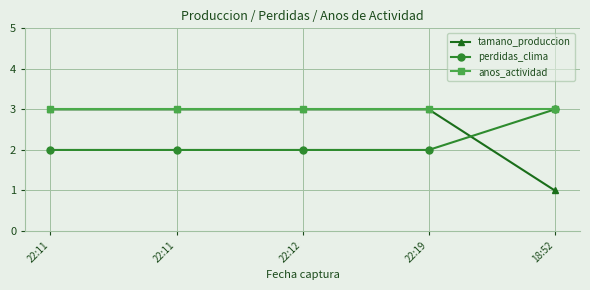

Rank the series by their maximum value, from lowest to highest.

tamano_produccion, perdidas_clima, anos_actividad